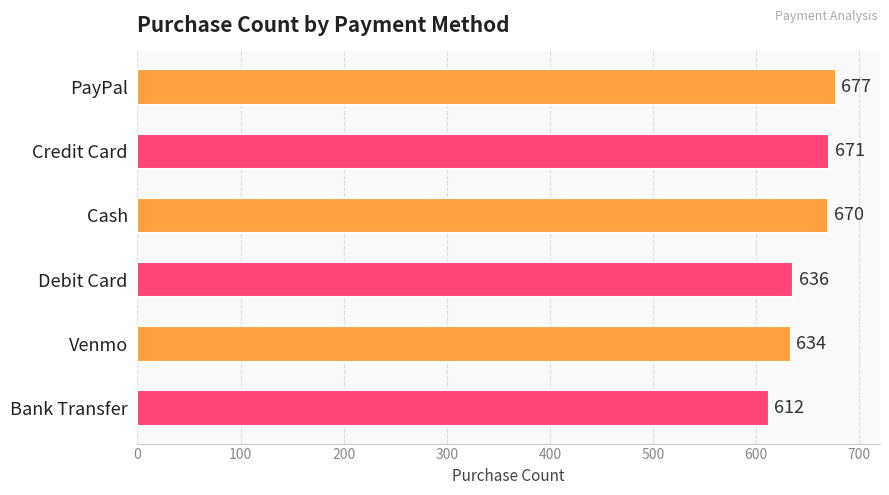

What is the label of the 1st bar from the top?

PayPal